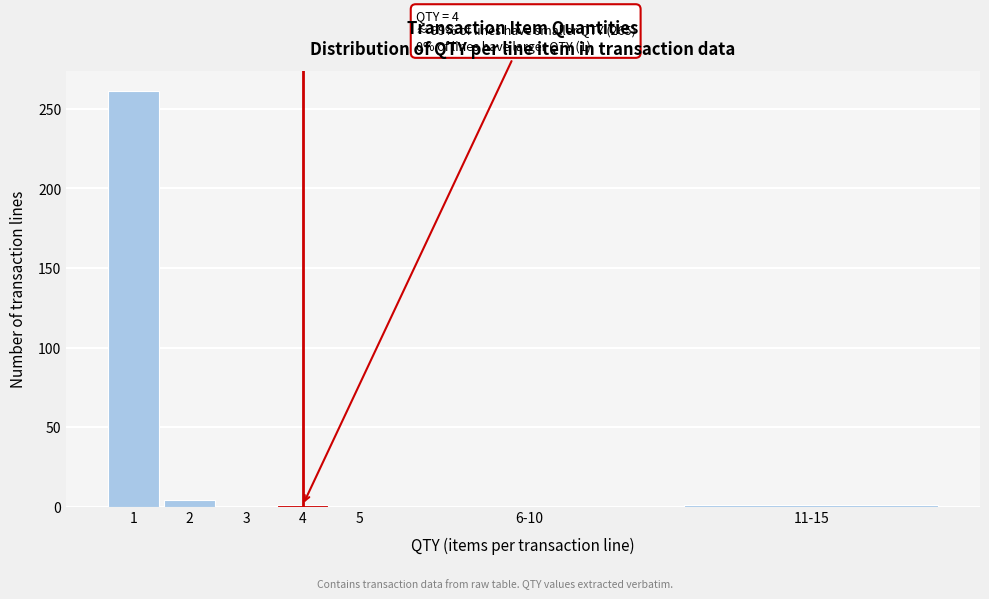

The value at 3 is 0. True or false?

True